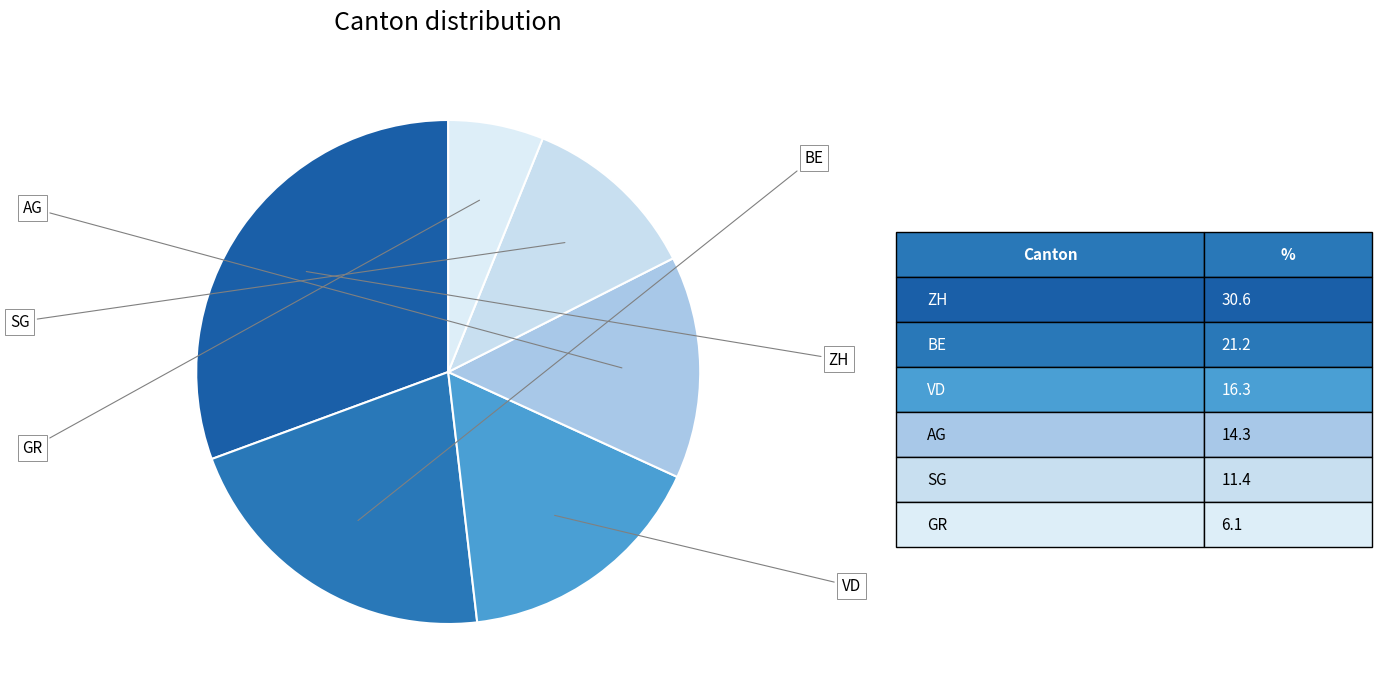

What is the largest slice in the pie chart?

ZH